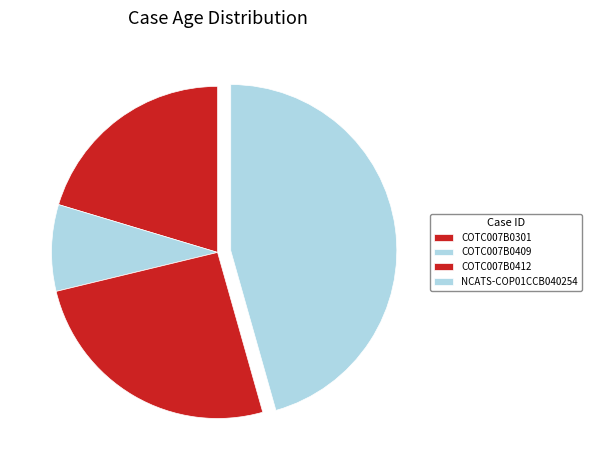

Is there a majority slice in this chart?

No